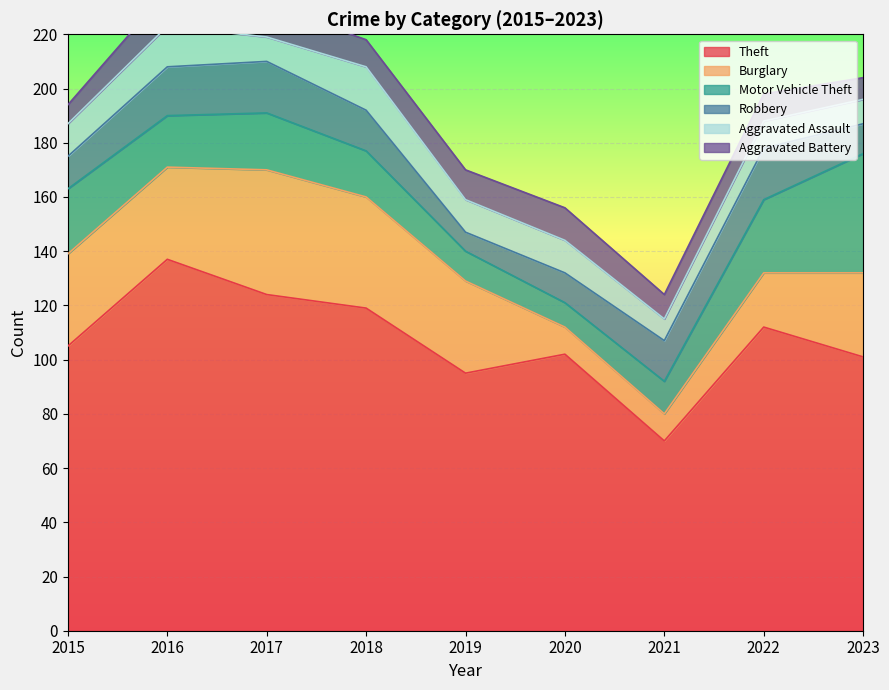

Which series has the widest spread of values?

Theft